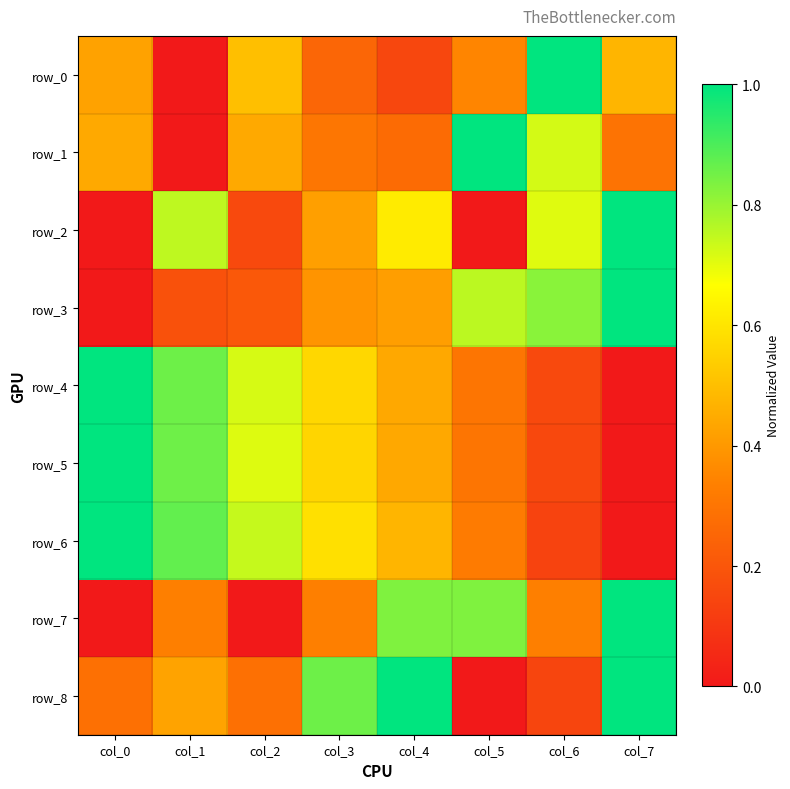

What is the total value across all series at col_4?

4.6